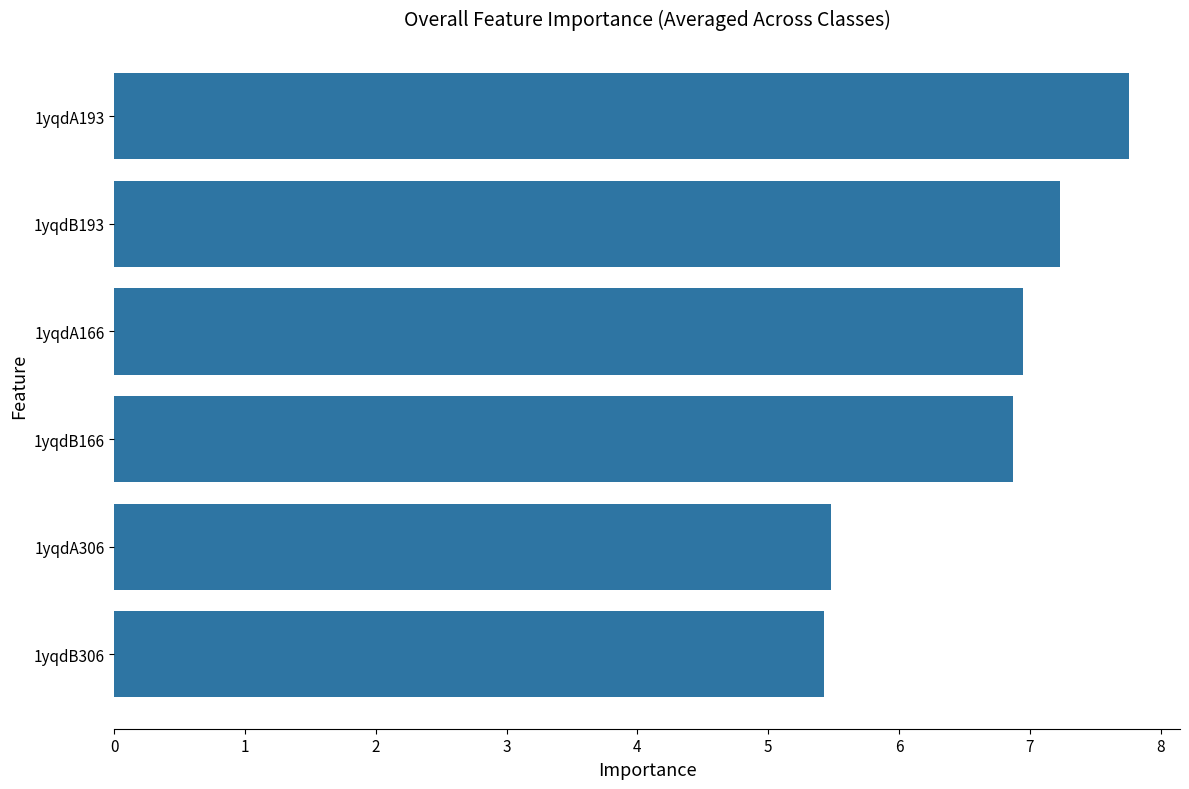

Approximately how many times larger is the value at 1yqdB166 compared to 1yqdA166?

1.0